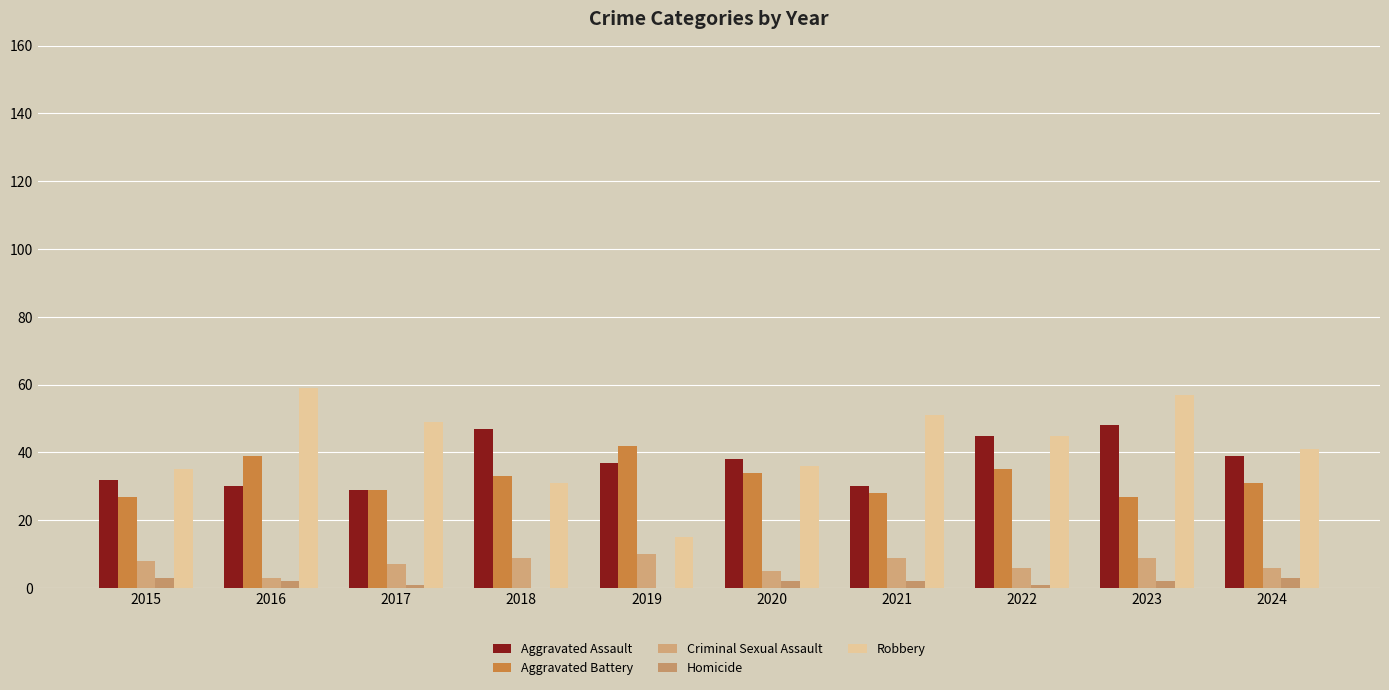

Reading right to left, transcribe all the data shown in this chart.

Aggravated Assault: 39	48	45	30	38	37	47	29	30	32
Aggravated Battery: 31	27	35	28	34	42	33	29	39	27
Criminal Sexual Assault: 6	9	6	9	5	10	9	7	3	8
Homicide: 3	2	1	2	2	0	0	1	2	3
Robbery: 41	57	45	51	36	15	31	49	59	35